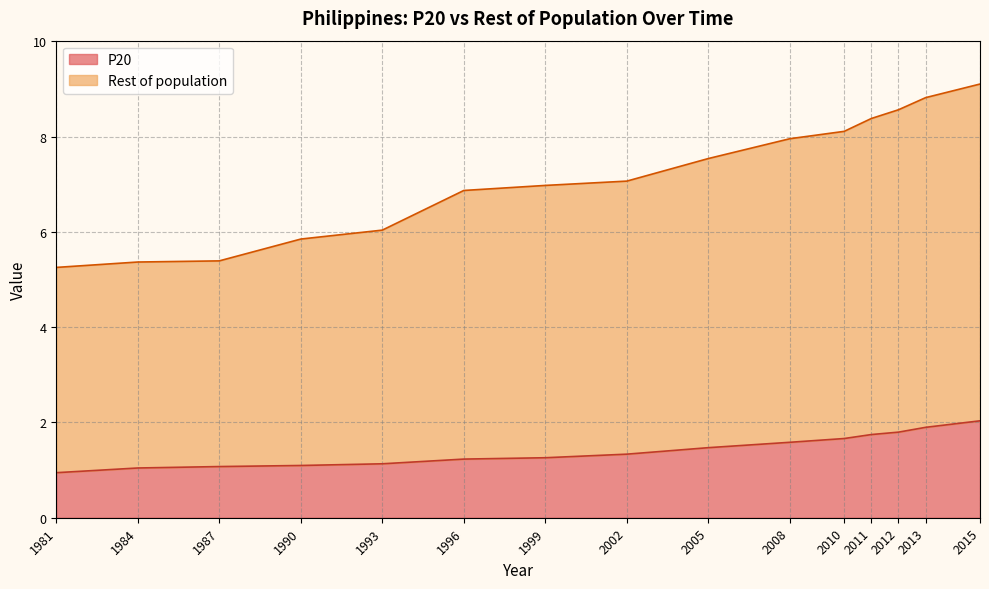

What is the difference between the highest and lowest values at 2002?

5.7